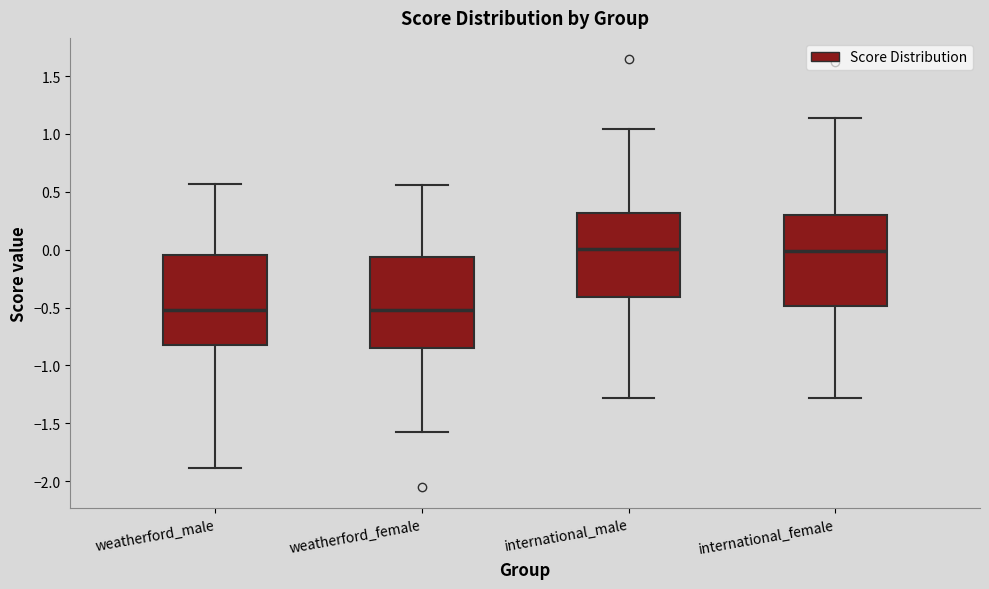

Reading left to right, read every box against the y-axis: the position of its median line, the range the box covers, and the ends of its whiskers. The values are not printed on the chart, so give them approximately, as read against the axis.

weatherford_male: median -0.50, box -0.80 to -0.05, whiskers -1.90 to 0.55
weatherford_female: median -0.50, box -0.85 to -0.05, whiskers -1.60 to 0.55
international_male: median 0.00, box -0.40 to 0.30, whiskers -1.30 to 1.05
international_female: median 0.00, box -0.50 to 0.30, whiskers -1.30 to 1.15